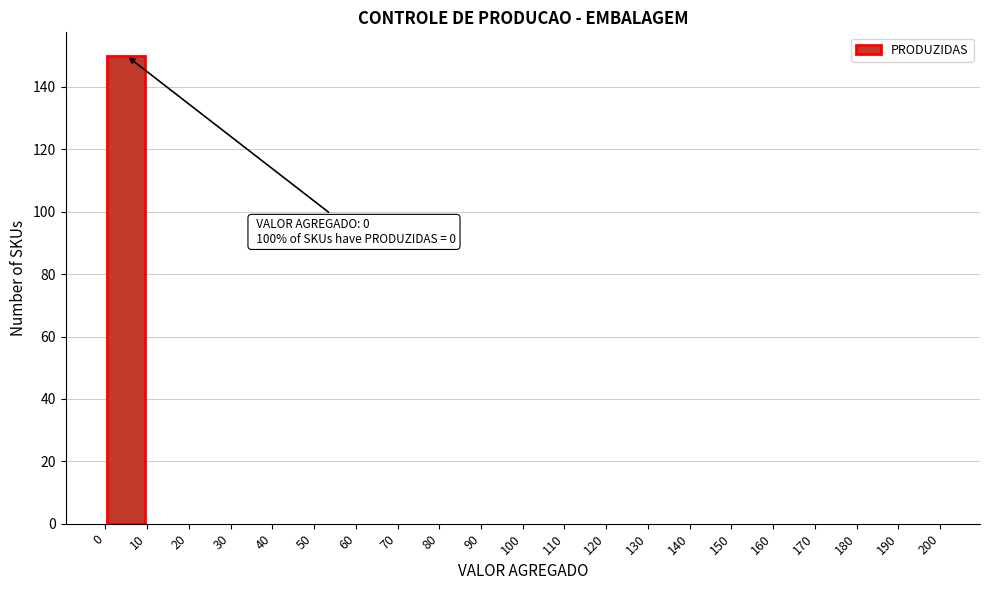

Over which range of the x-axis is the bar tallest?

0 to 10